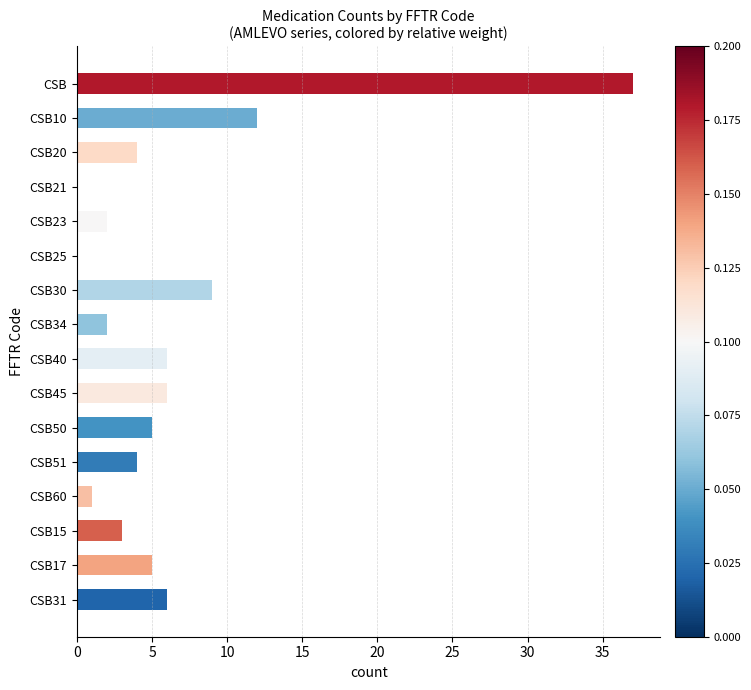

At which label is the value closest to 18?

CSB10